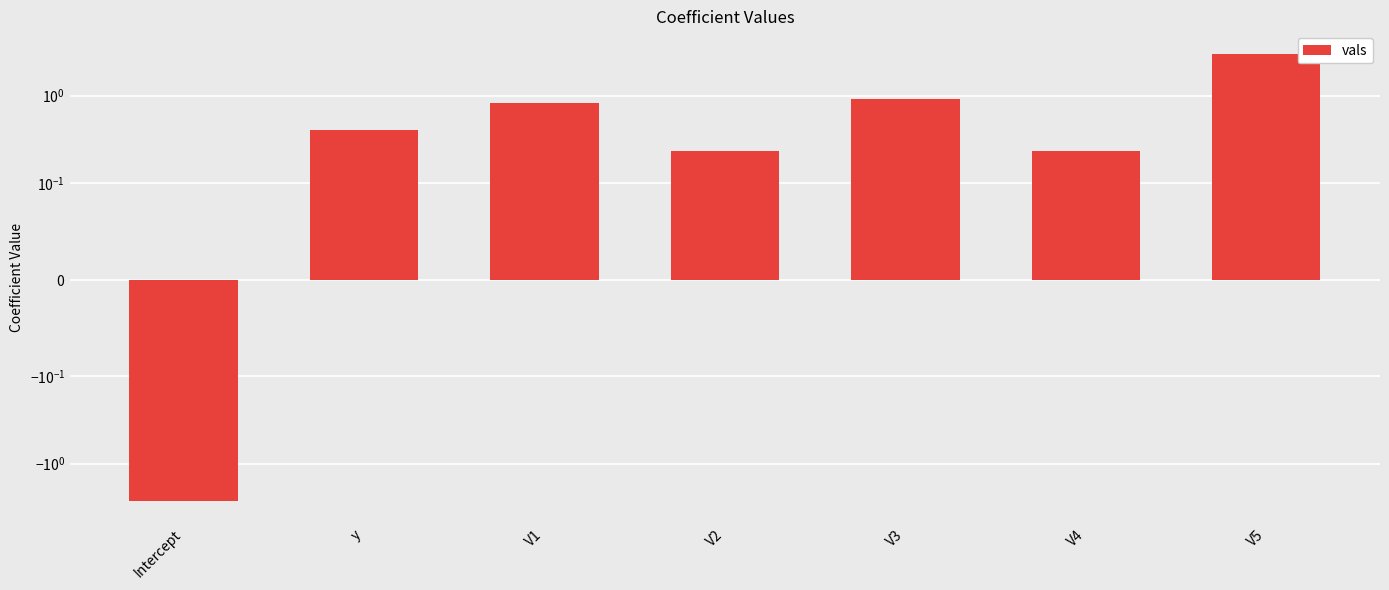

Read the value at y.

0.4